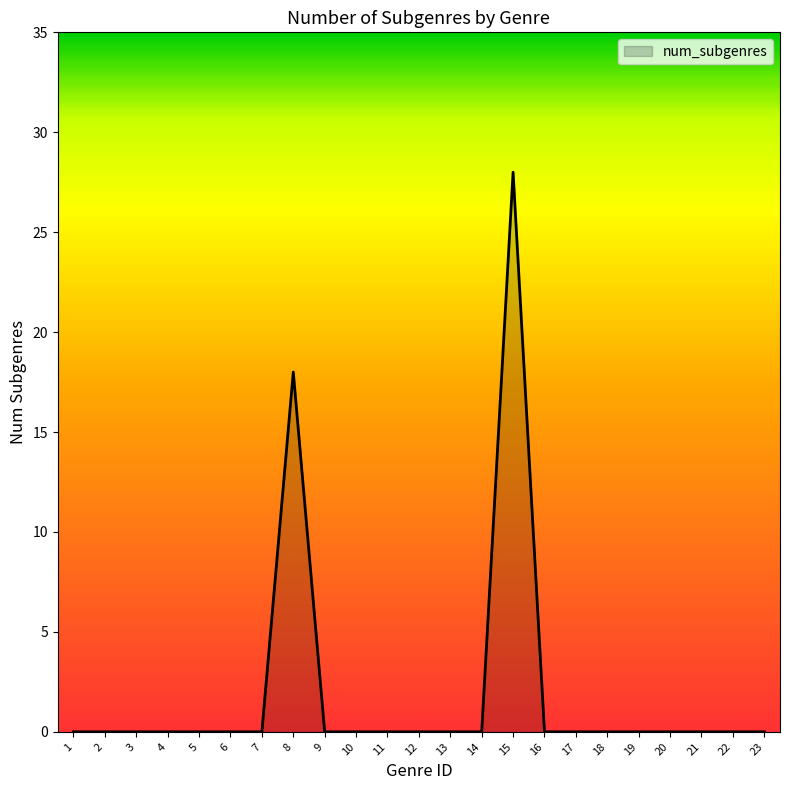

At which label is the value closest to 14?

8